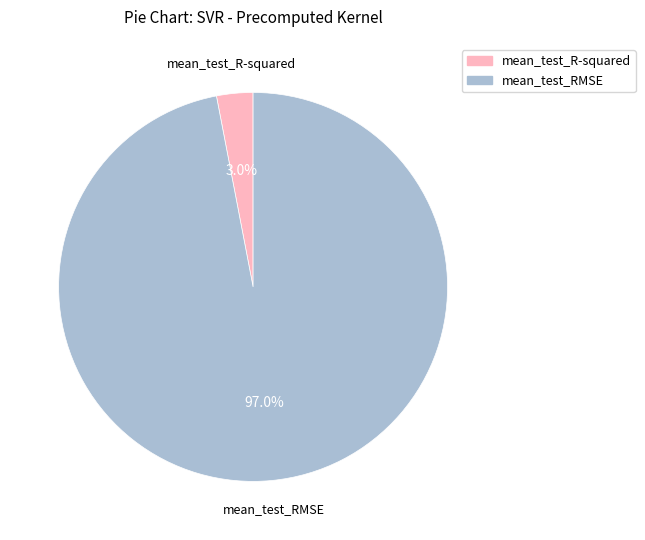

To the nearest percent, what is the average slice percentage?

50%